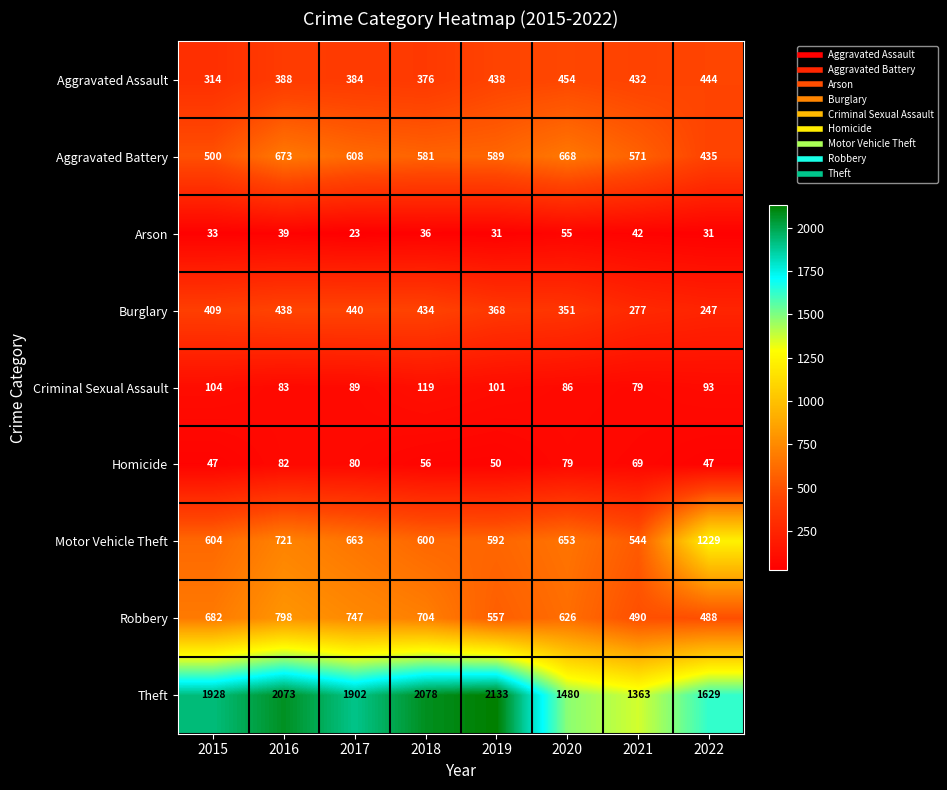

What is the difference between the maximum and minimum values in the Arson series?

32